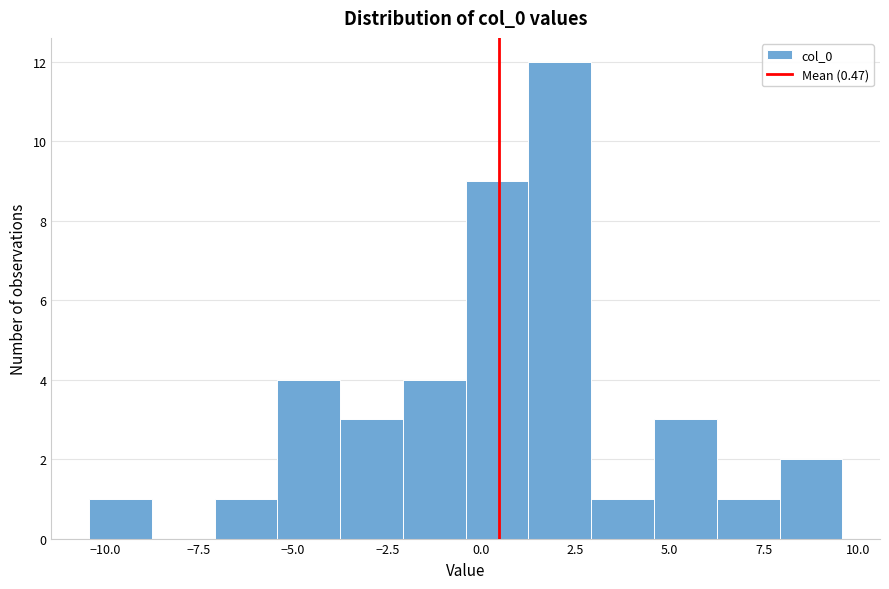

Read against the x-axis, roughly where is the centre of the tallest bar?

2.0